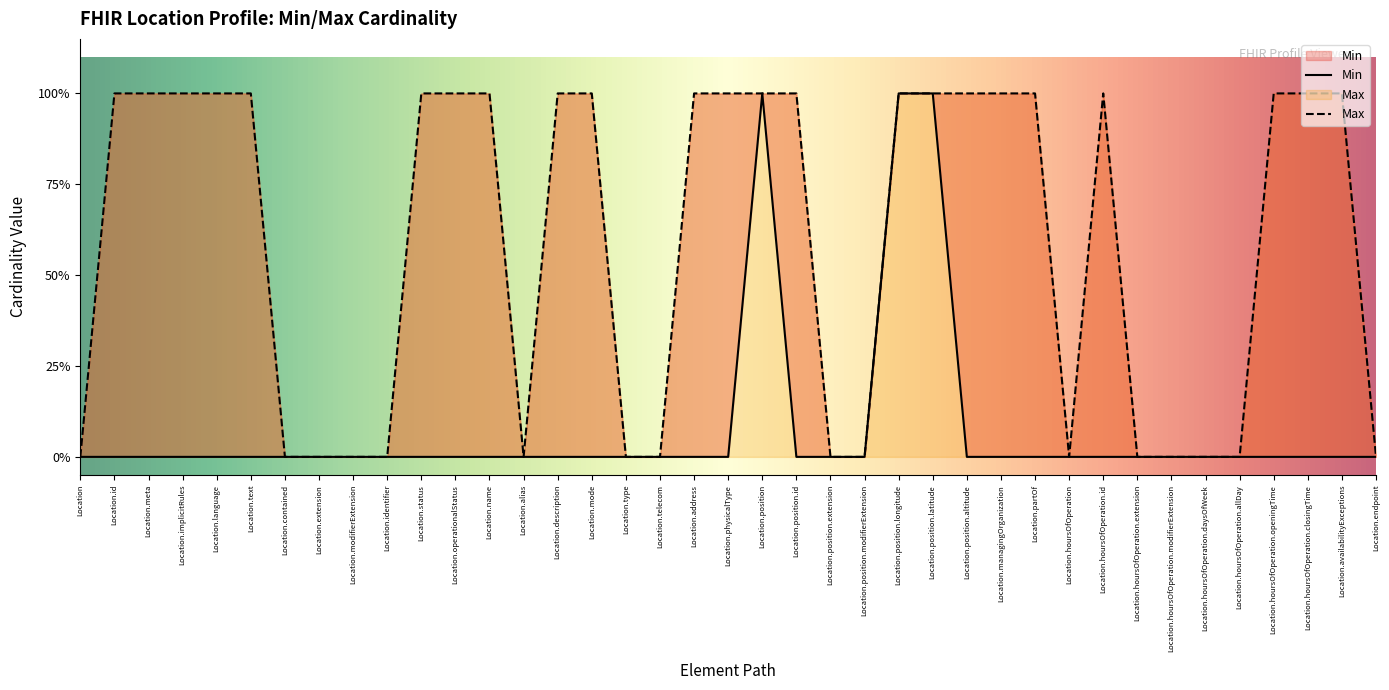

Rank the categories by Min value from highest to lowest.

Location.position, Location.position.longitude, Location.position.latitude, Location, Location.id, Location.meta, Location.implicitRules, Location.language, Location.text, Location.contained, Location.extension, Location.modifierExtension, Location.identifier, Location.status, Location.operationalStatus, Location.name, Location.alias, Location.description, Location.mode, Location.type, Location.telecom, Location.address, Location.physicalType, Location.position.id, Location.position.extension, Location.position.modifierExtension, Location.position.altitude, Location.managingOrganization, Location.partOf, Location.hoursOfOperation, Location.hoursOfOperation.id, Location.hoursOfOperation.extension, Location.hoursOfOperation.modifierExtension, Location.hoursOfOperation.daysOfWeek, Location.hoursOfOperation.allDay, Location.hoursOfOperation.openingTime, Location.hoursOfOperation.closingTime, Location.availabilityExceptions, Location.endpoint